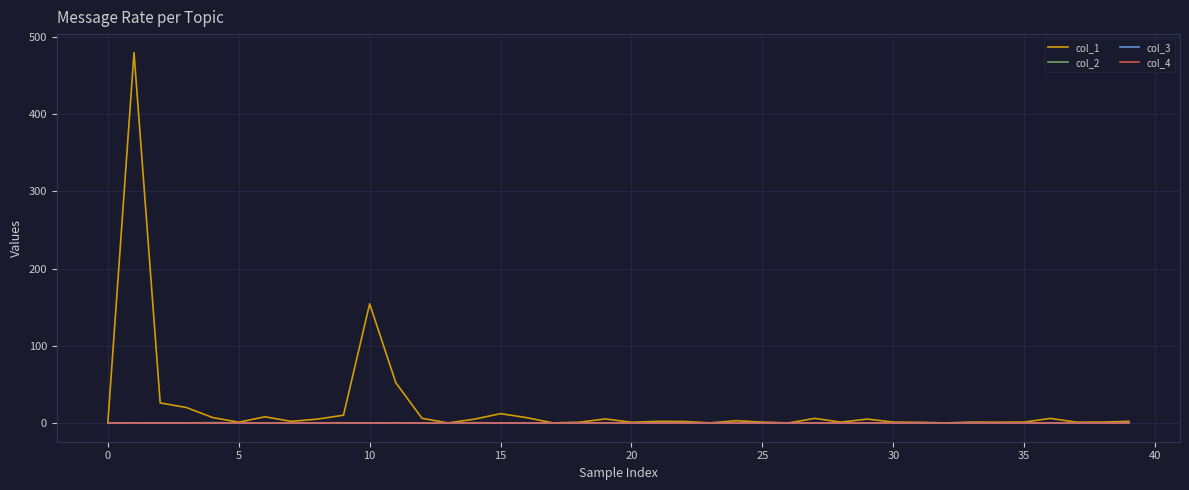

How many lines are shown in the chart?

4